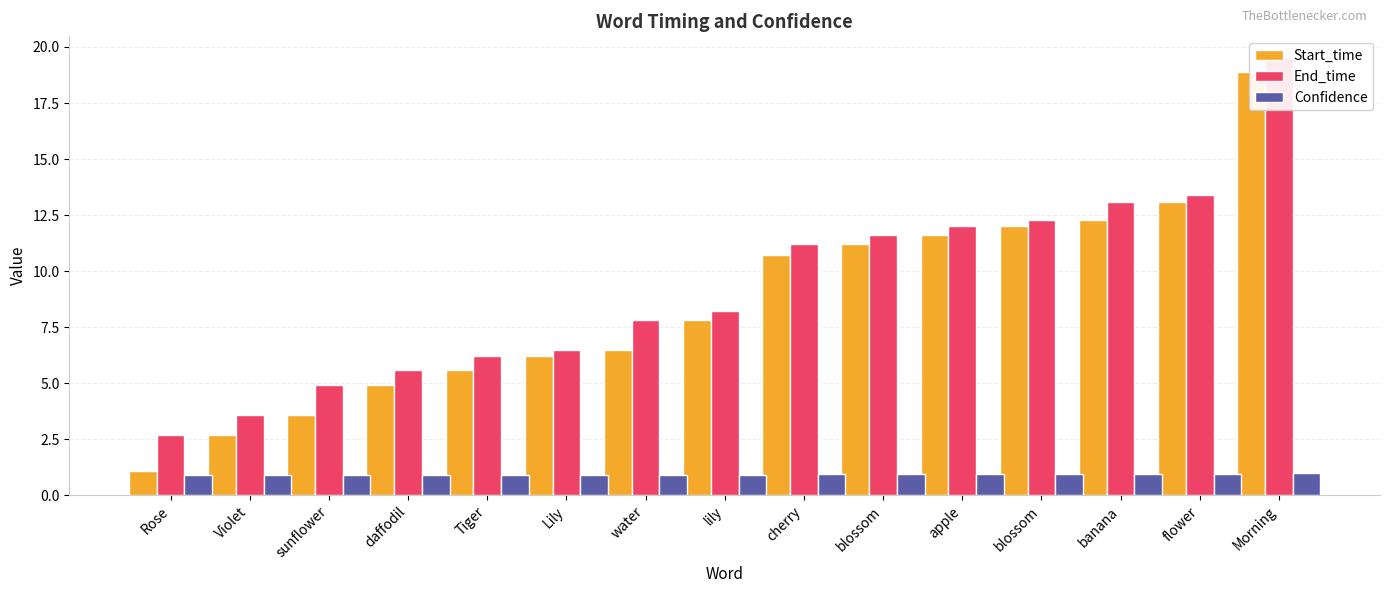

At which label does End_time reach its minimum?

Rose